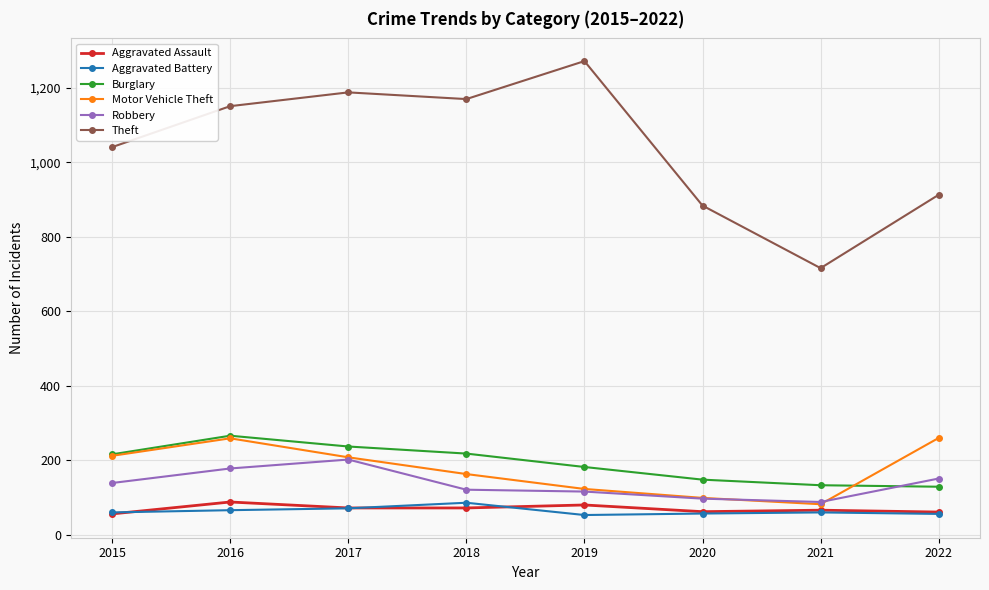

Is the value of Burglary at 2018 greater than the value of Aggravated Assault at 2022?

Yes